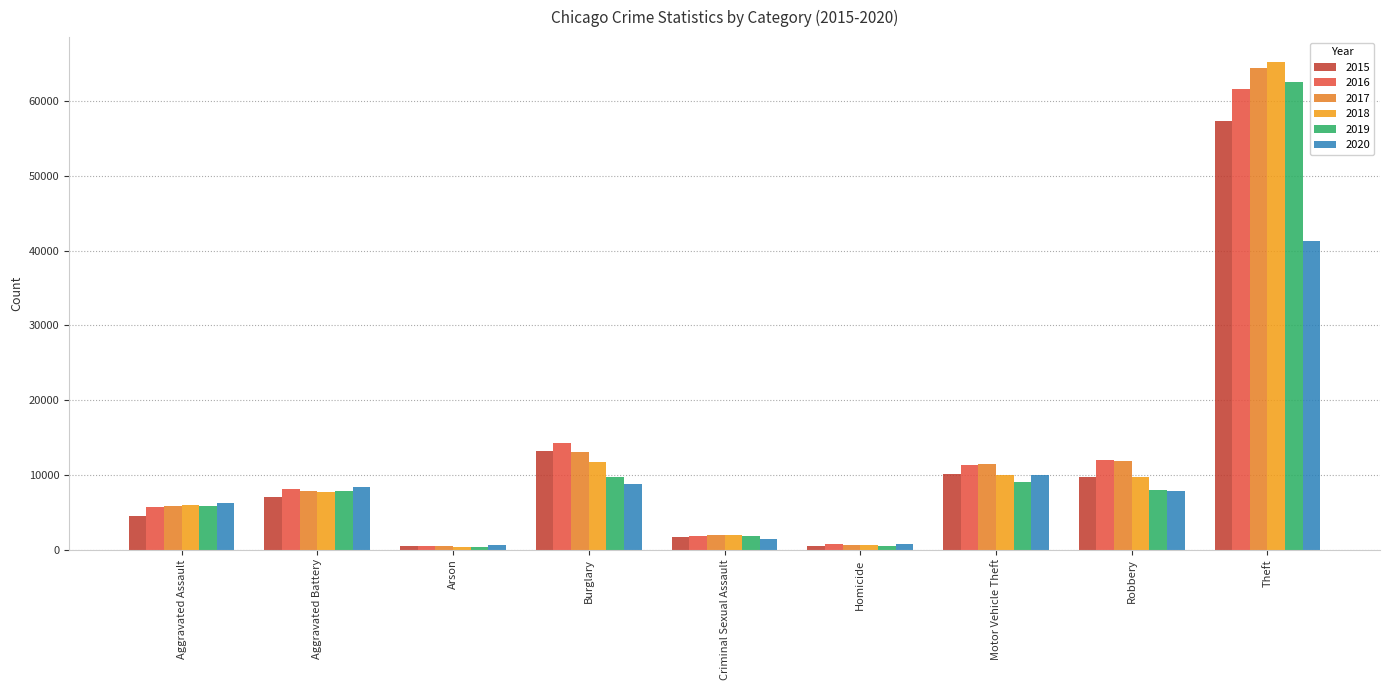

How many data points does each series have?

9